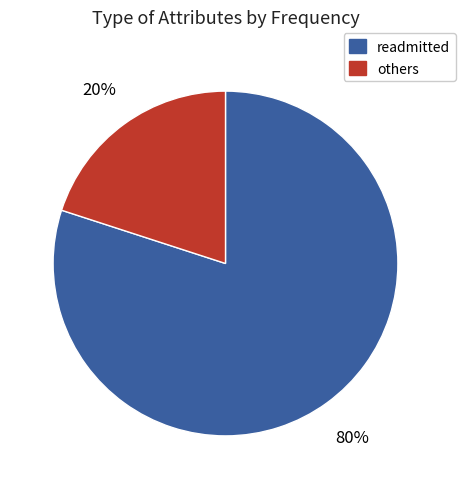

How many segments does this pie chart have?

2